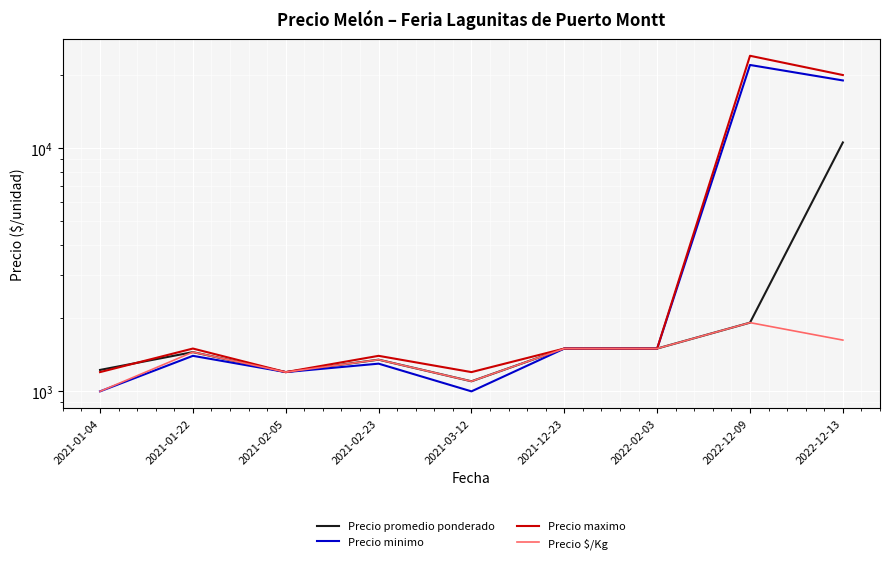

In Precio promedio ponderado, how many points are lower than both neighbors (excluding endpoints)?

2